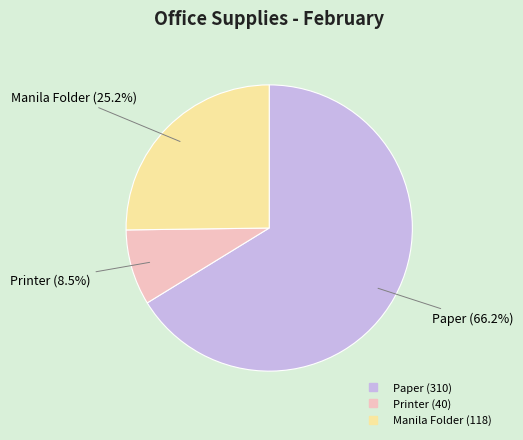

Between Printer and Paper, which is larger?

Paper